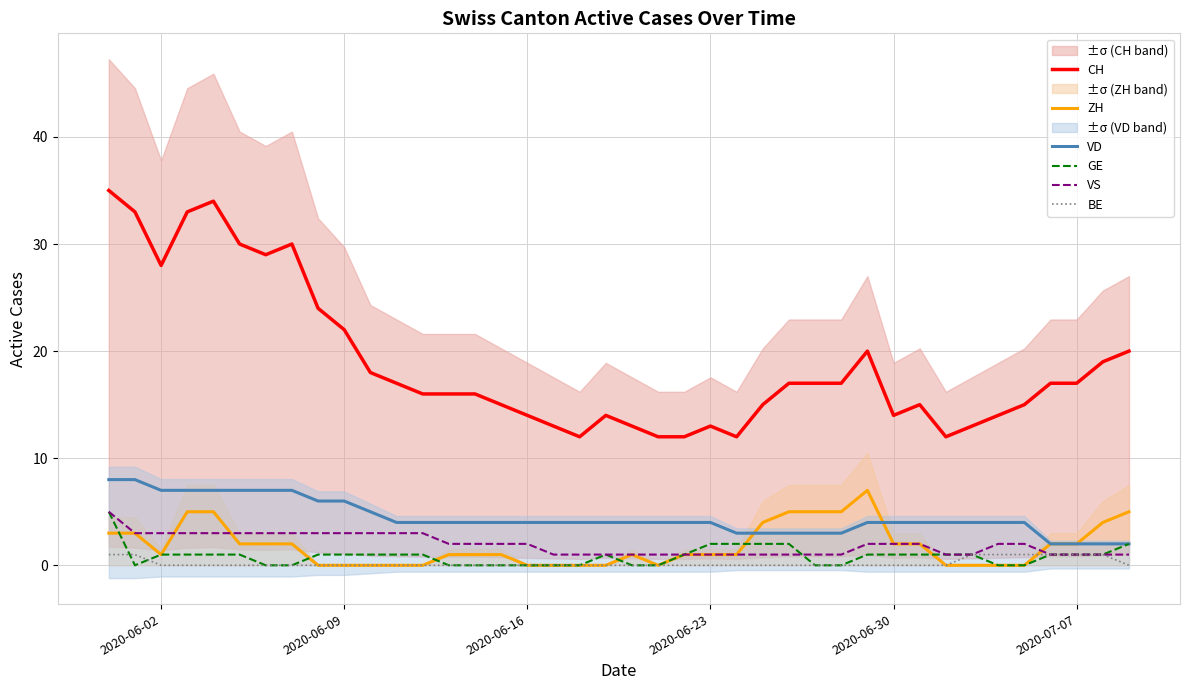

What are all the series names shown in the legend?

CH, ZH, VD, GE, VS, BE